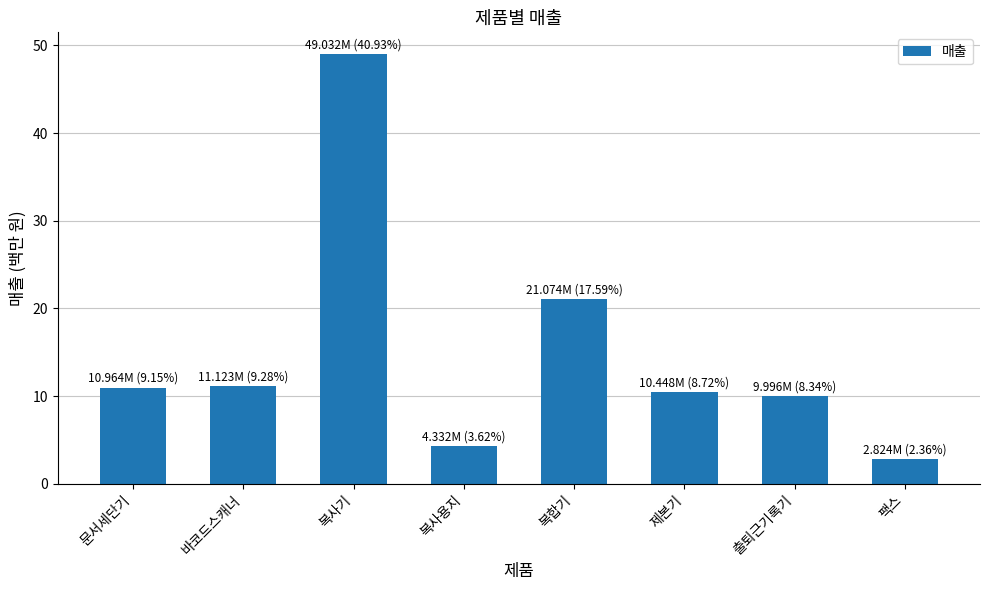

At which label is the value closest to 25?

복합기